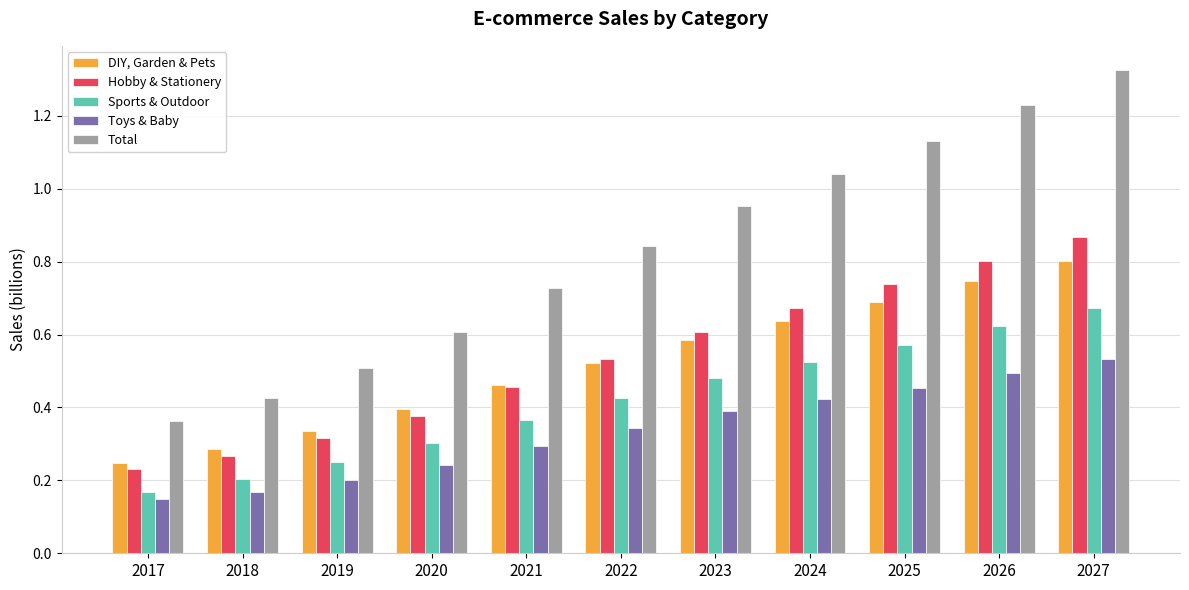

How many Hobby & Stationery values are between 0 and 1?

11